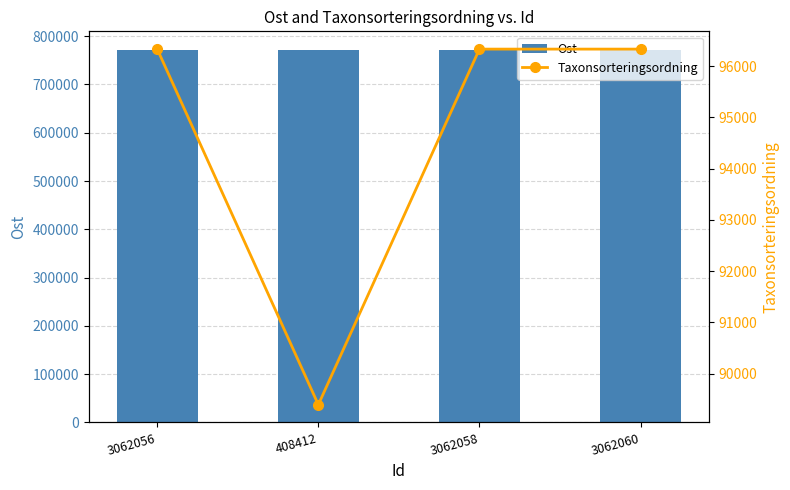

What is the approximate value of Taxonsorteringsordning at 3062058?

96334.0